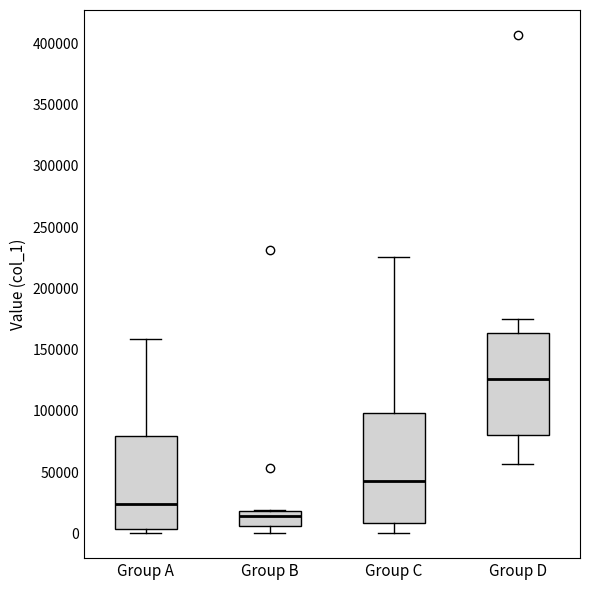

Reading left to right, transcribe this box plot: for each box, give where its median line is, the range the box spans, and where its two whiskers end, as read against the y-axis. The values are not printed on the chart, so give them approximately, as read against the axis.

Group A: median 25000, box 5000 to 80000, whiskers 0 to 160000
Group B: median 15000, box 5000 to 20000, whiskers 0 to 20000
Group C: median 45000, box 10000 to 100000, whiskers 0 to 225000
Group D: median 125000, box 80000 to 165000, whiskers 55000 to 175000